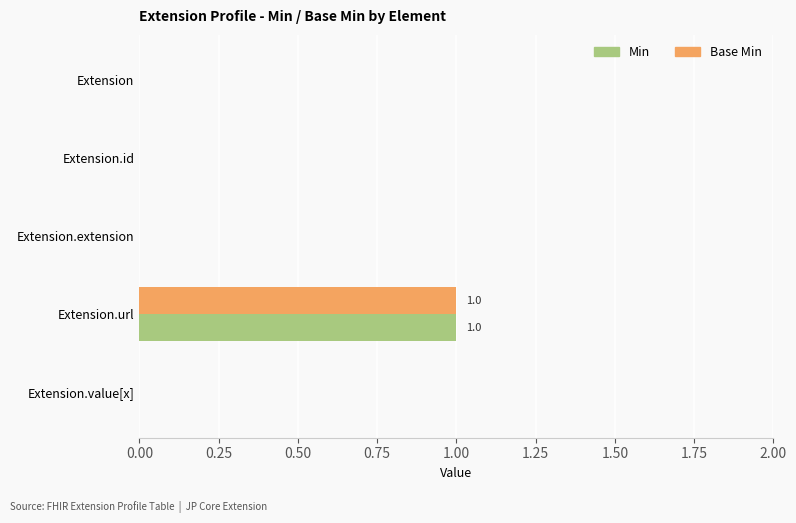

At which category is the sum across all series the highest?

Extension.url